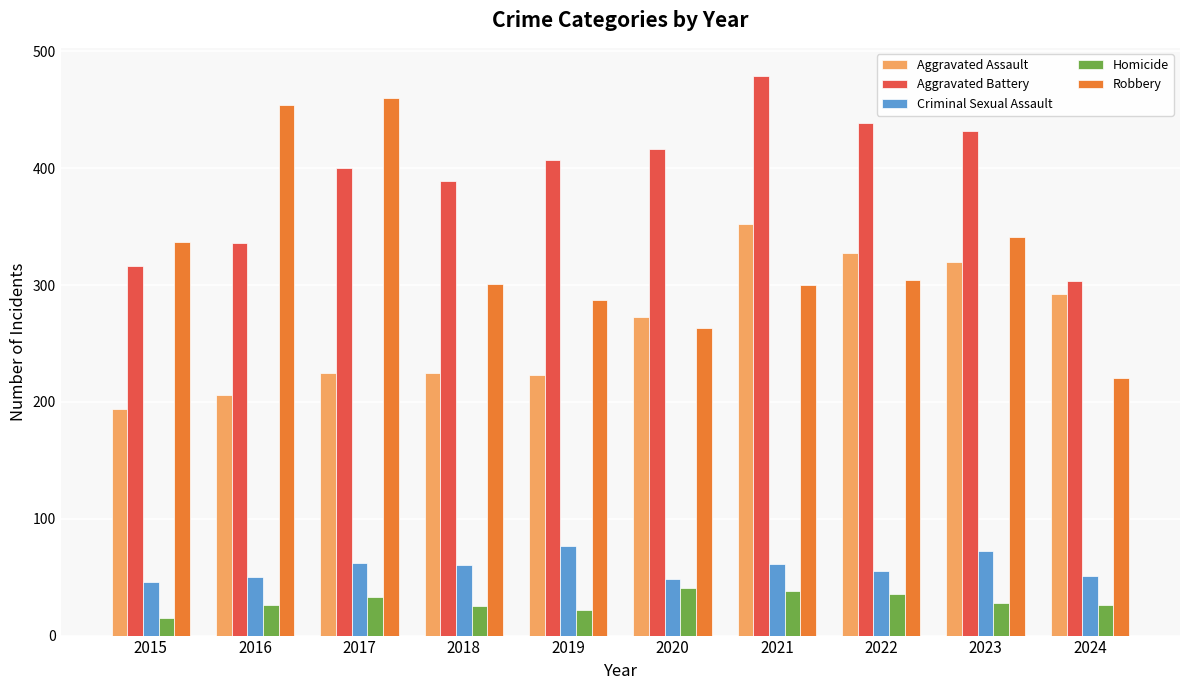

What are all the series names shown in the legend?

Aggravated Assault, Aggravated Battery, Criminal Sexual Assault, Homicide, Robbery